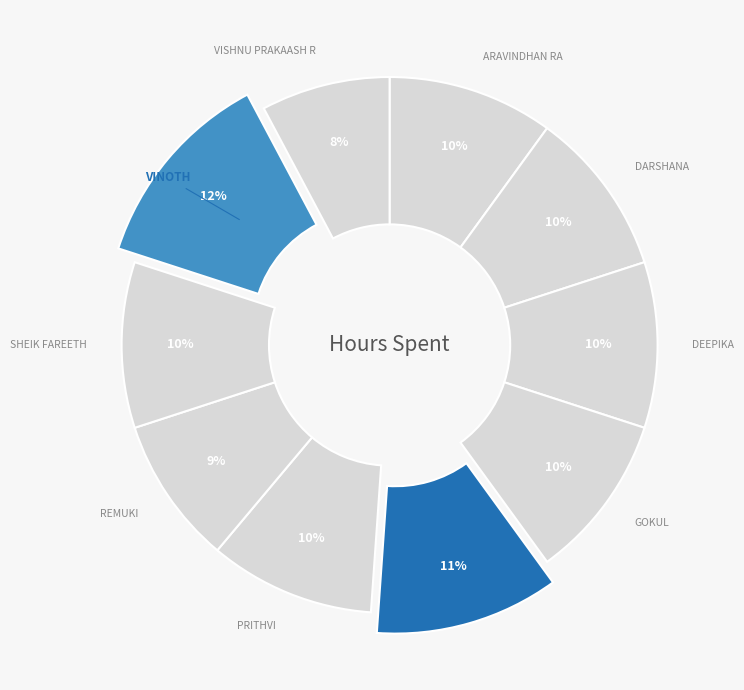

Count the number of slices in the pie.

10